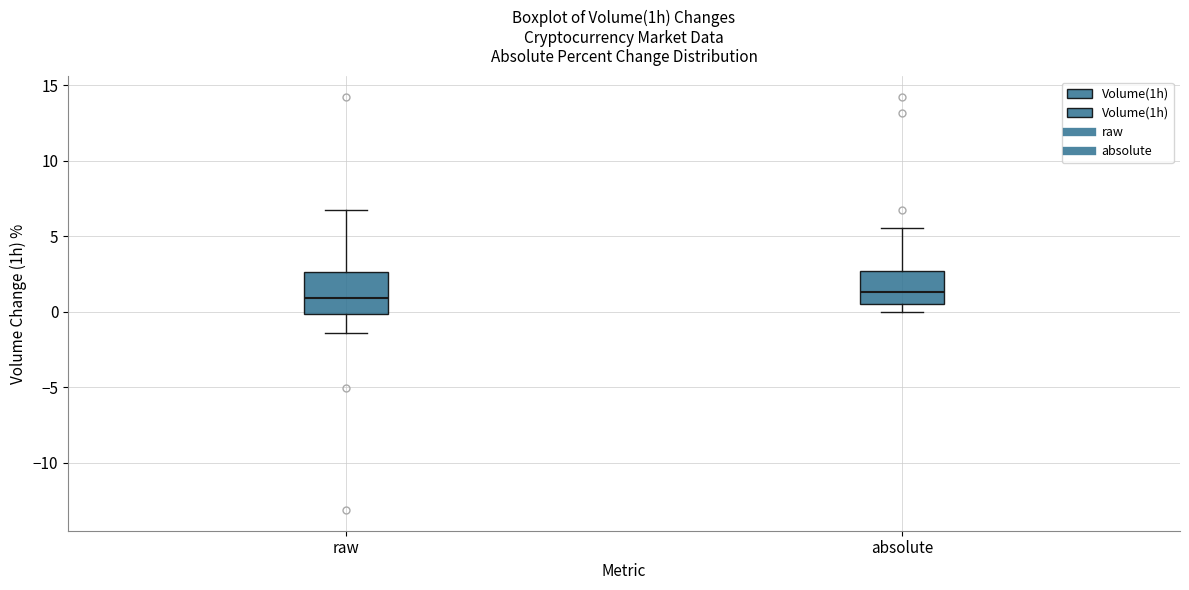

Which box is the tallest, from its lower edge to its upper edge?

raw